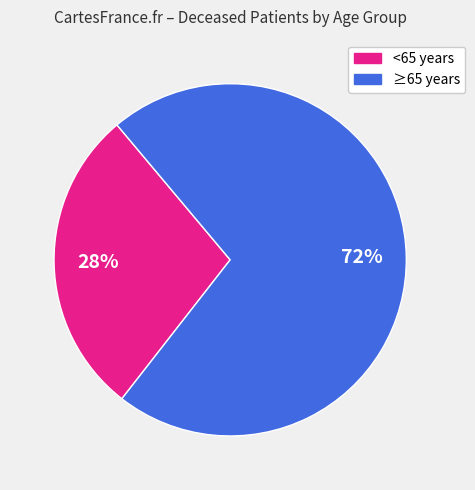

Is there a majority slice in this chart?

Yes